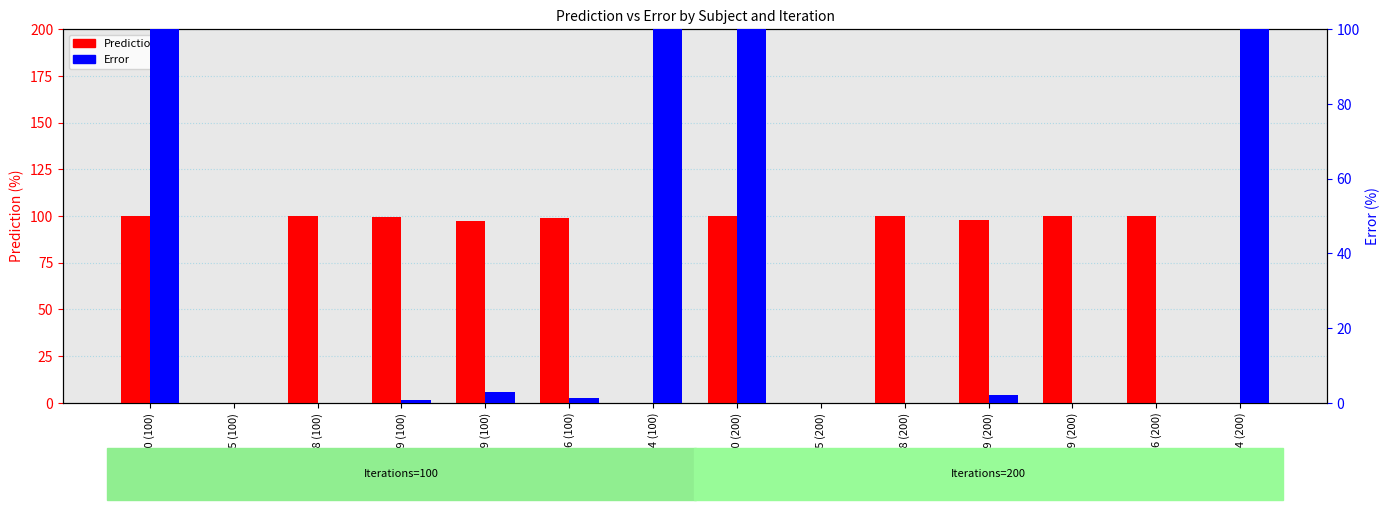

Is it true that Prediction equals 100.0 at Control 10 (200)?

True